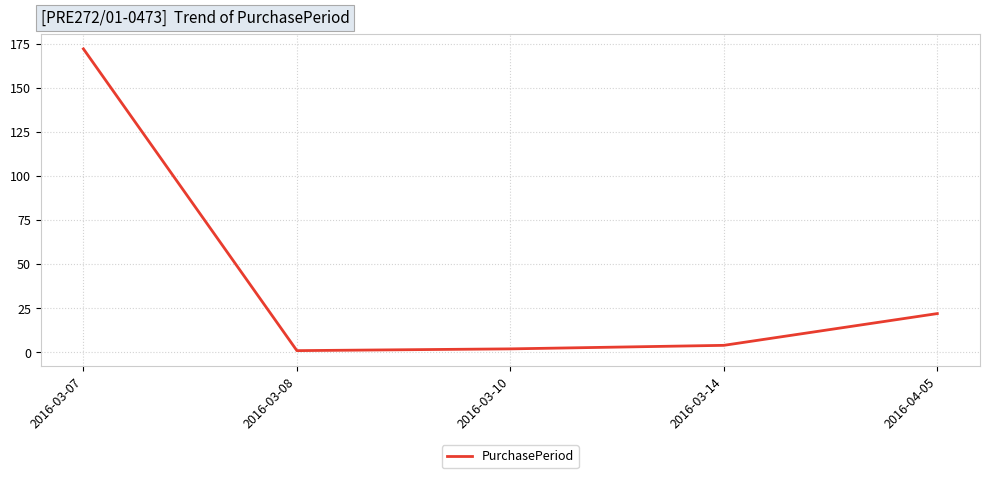

What is the difference between the values at 2016-03-08 and 2016-04-05?

21